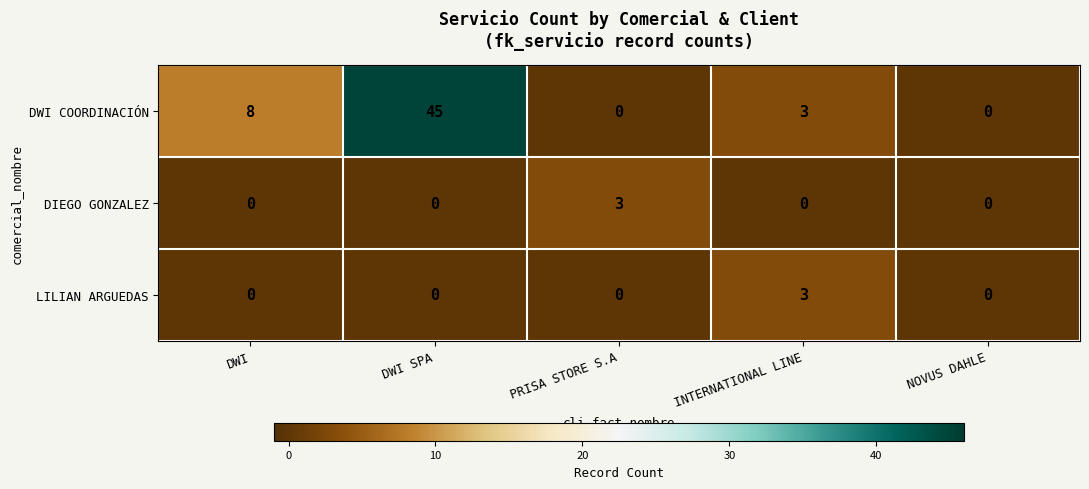

At how many categories does at least one series exceed 24?

1